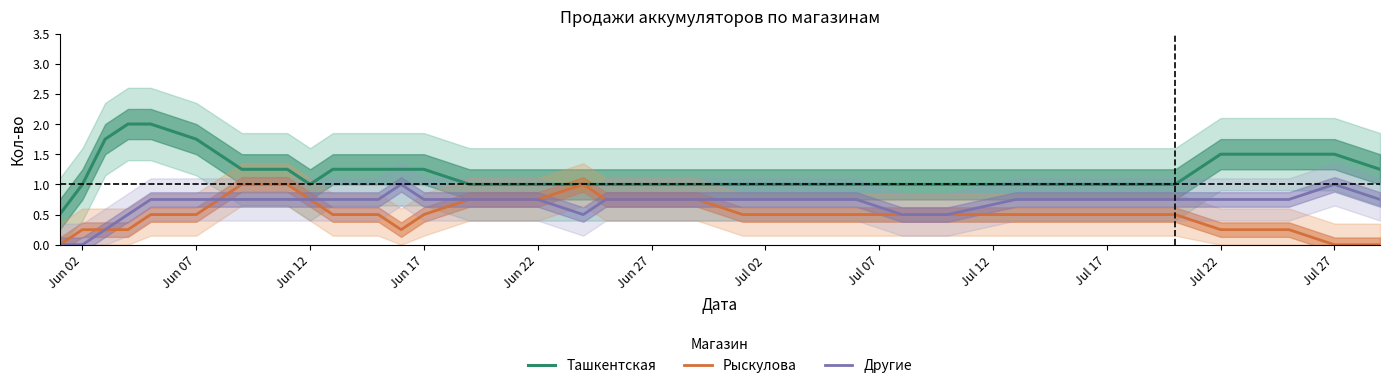

Is it true that Рыскулова equals 0.1 at Jul 22?

False